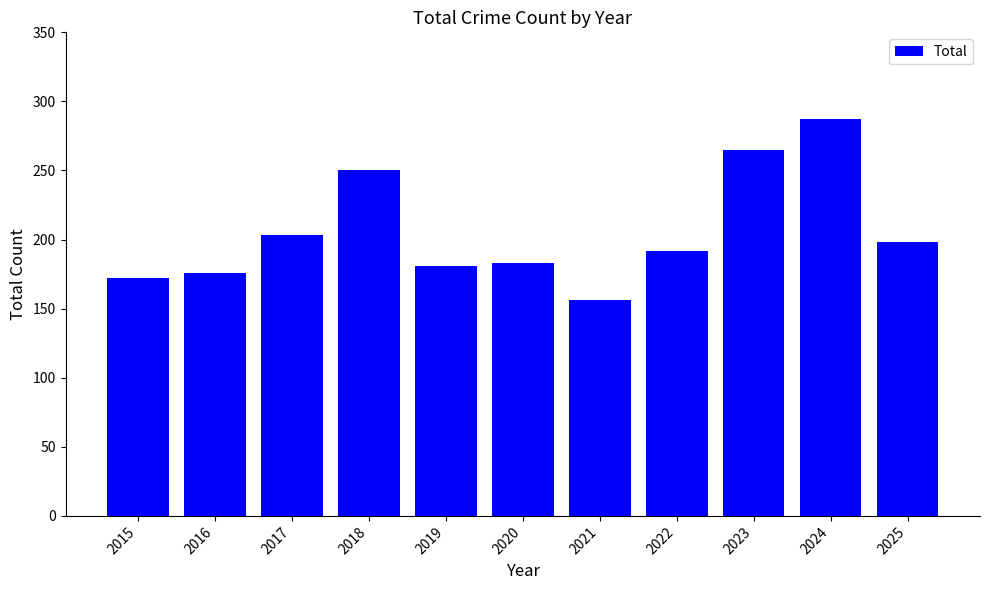

Is it true that the value at 2021 is 156?

True